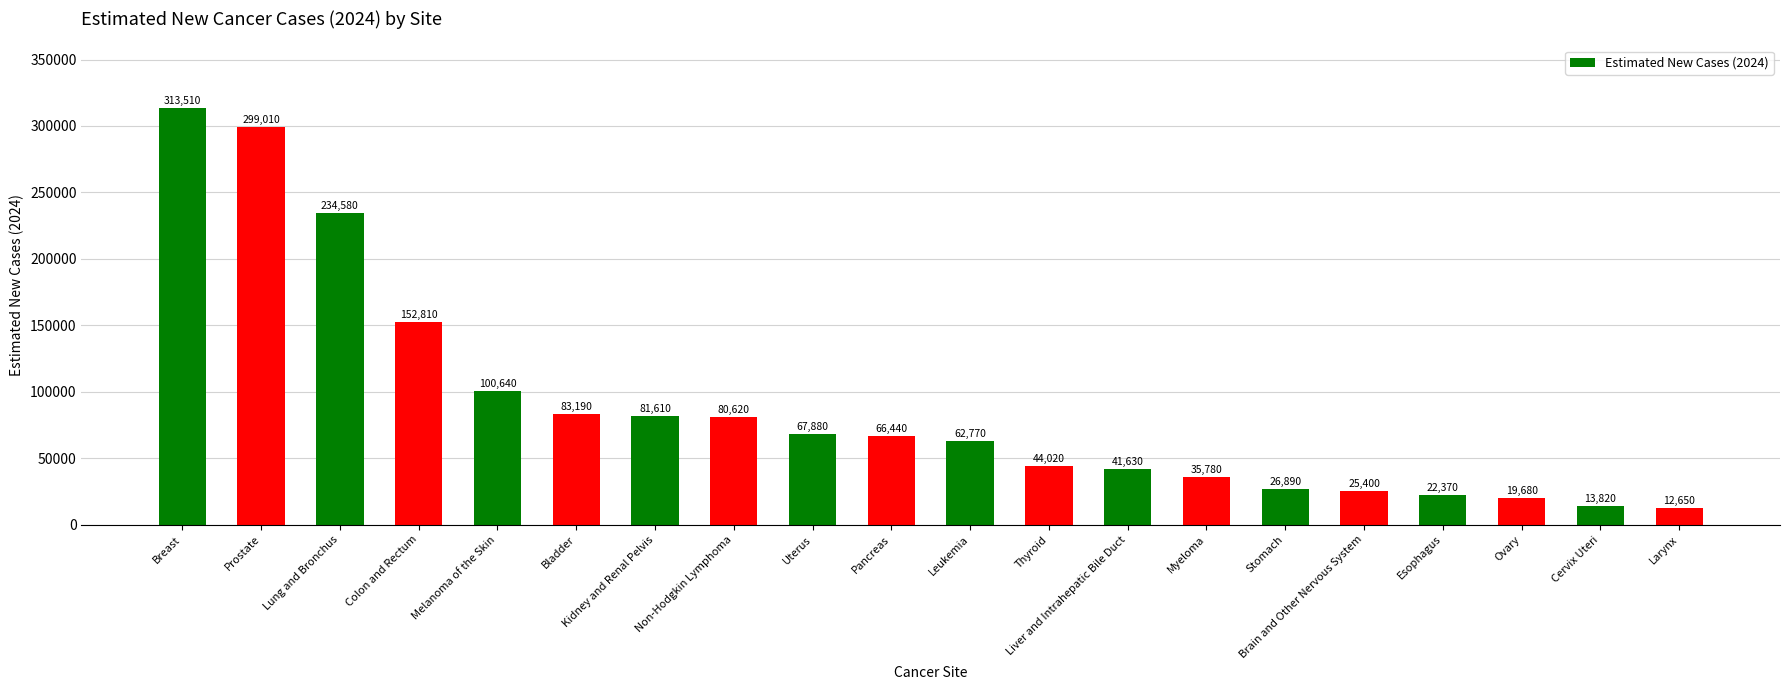

How many values are below 66440?

10